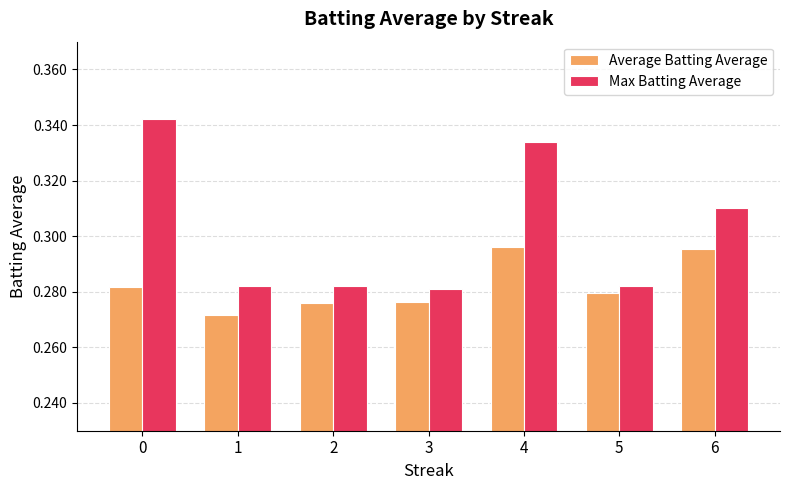

Which series has the largest total across all categories?

Max Batting Average